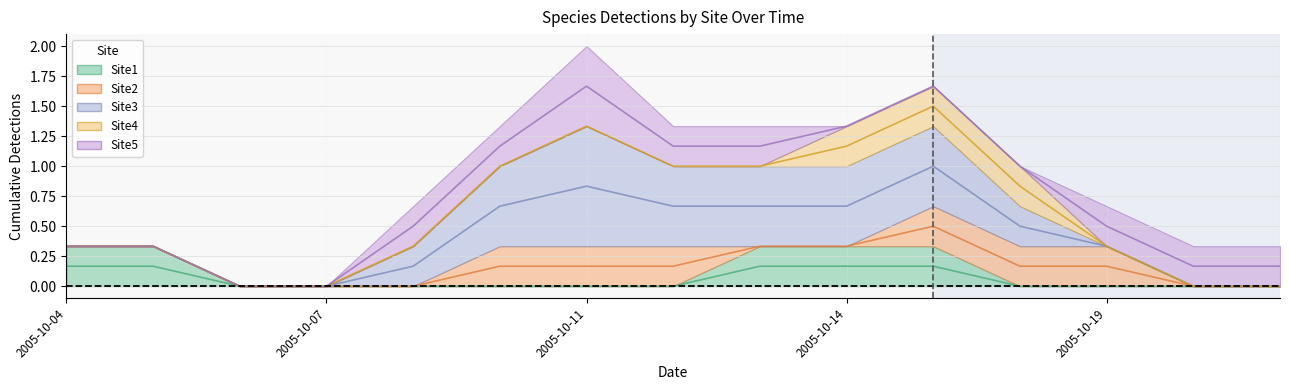

How many categories are shown in the chart?

15